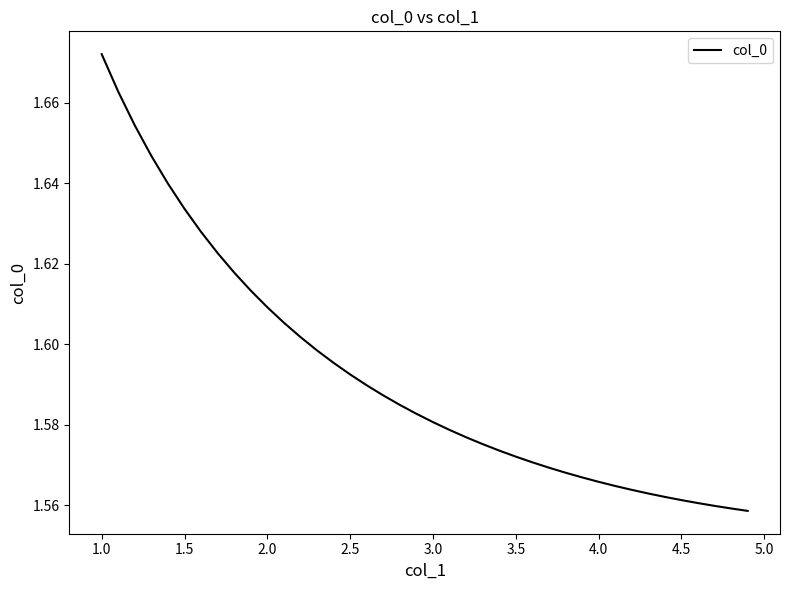

How many lines are shown in the chart?

1